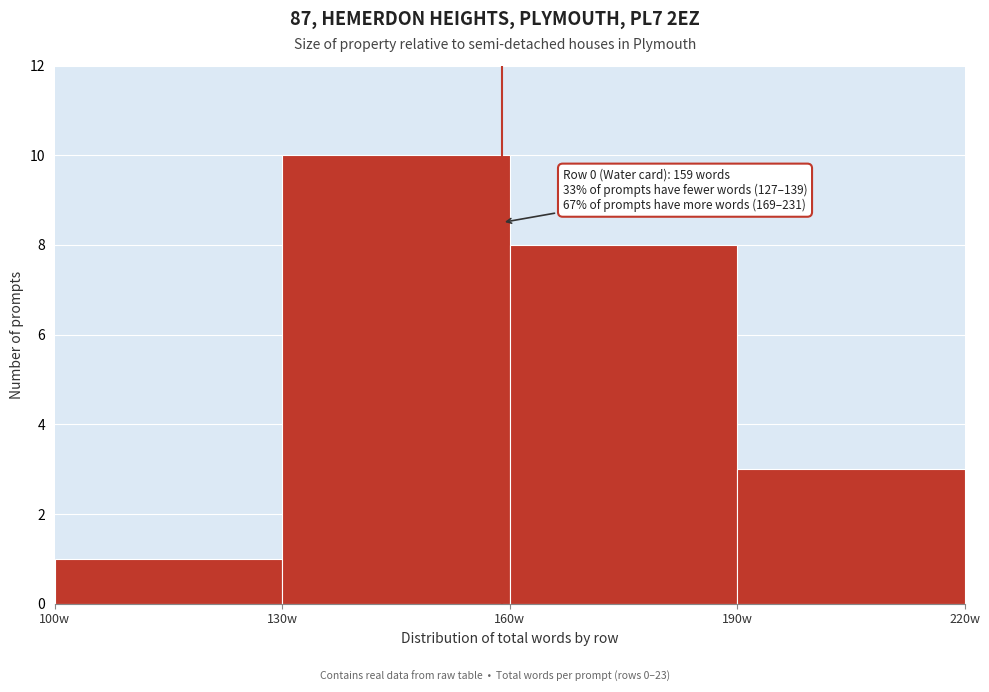

Which range on the x-axis has the tallest bar?

130 to 160